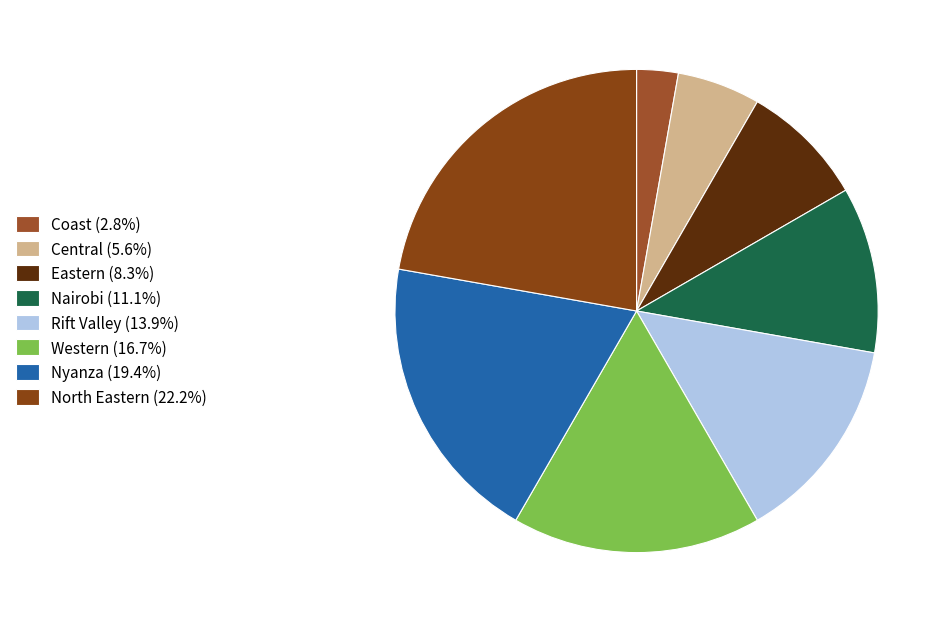

How many slices are in this pie chart?

8